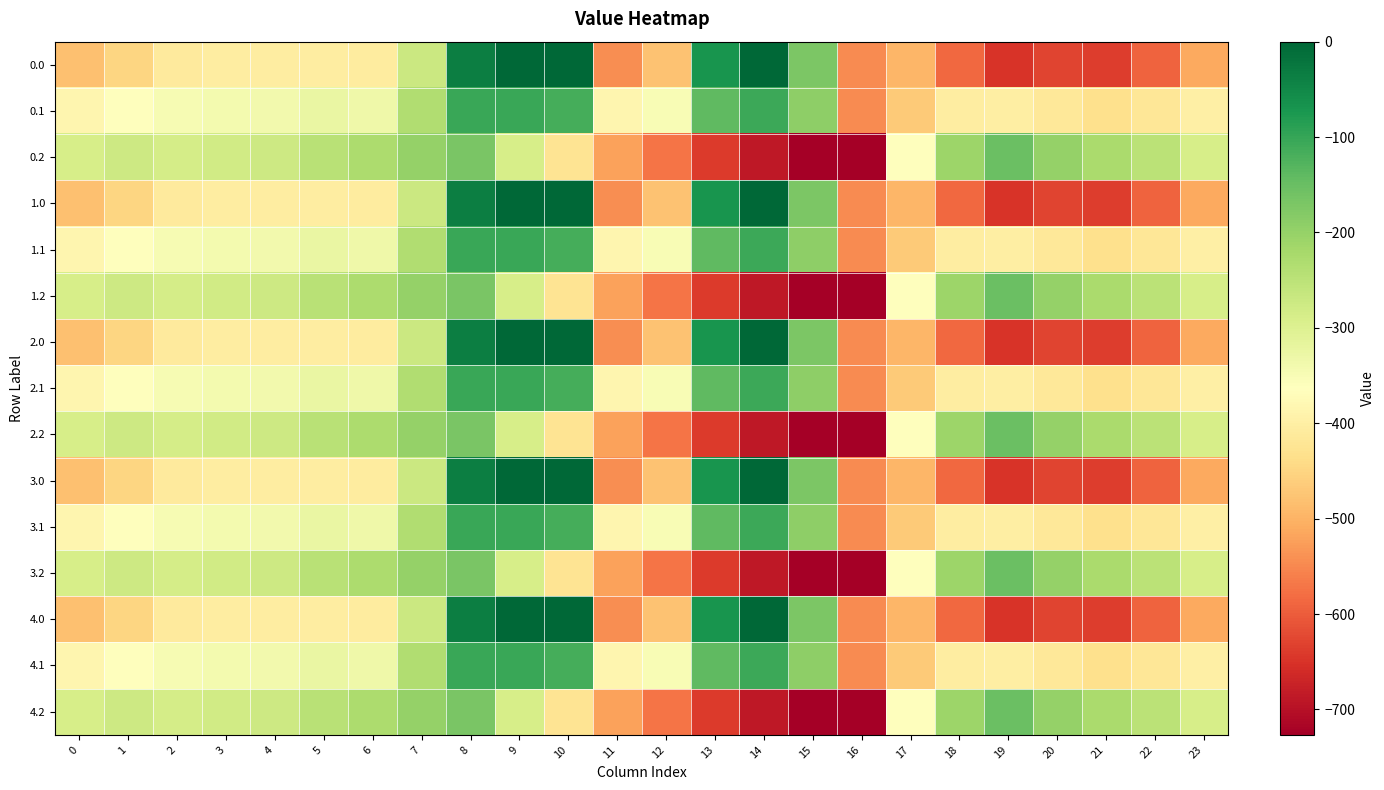

Between 0 and 3, which is larger?

3